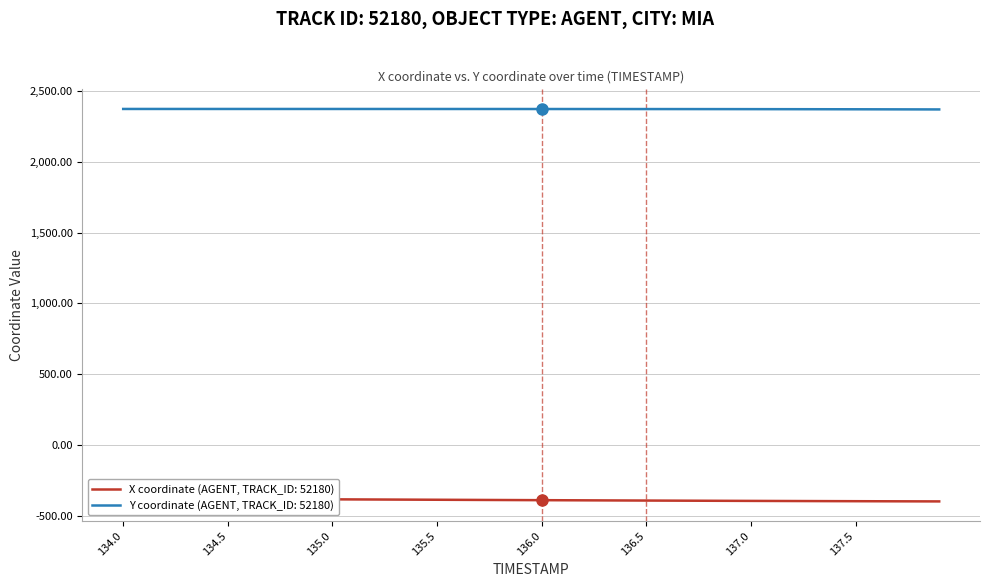

What is the value of the Y point at the 27th from the left?

2372.2